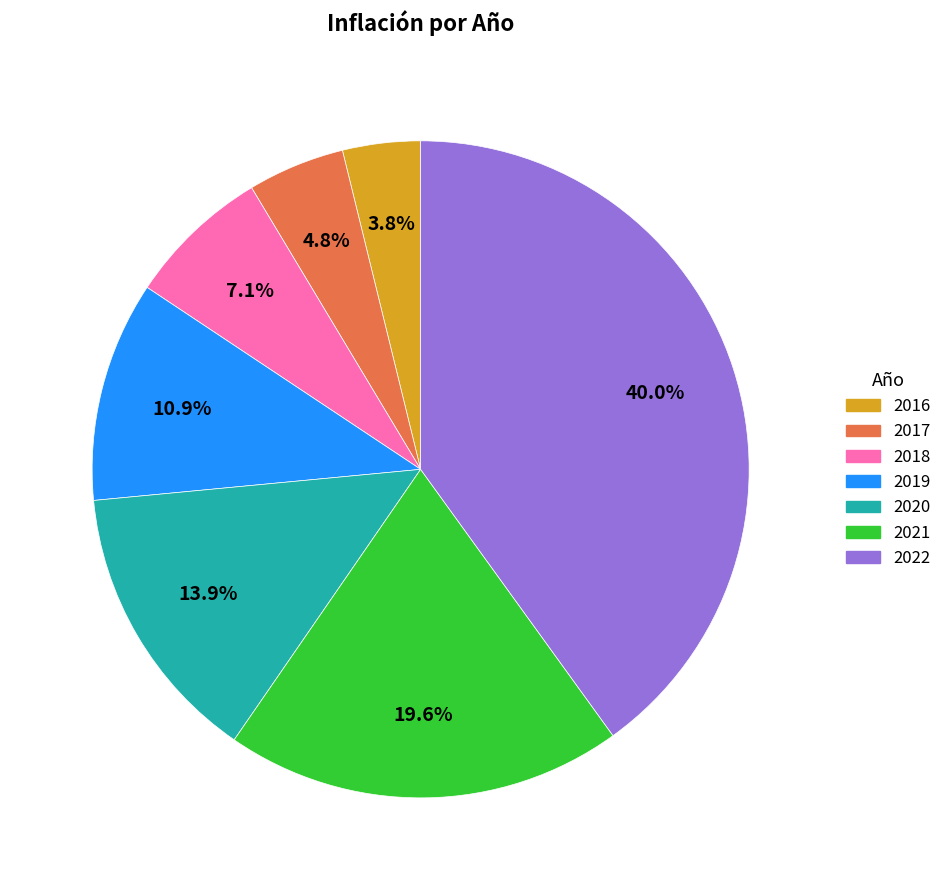

Which category has the biggest portion of the pie?

2022